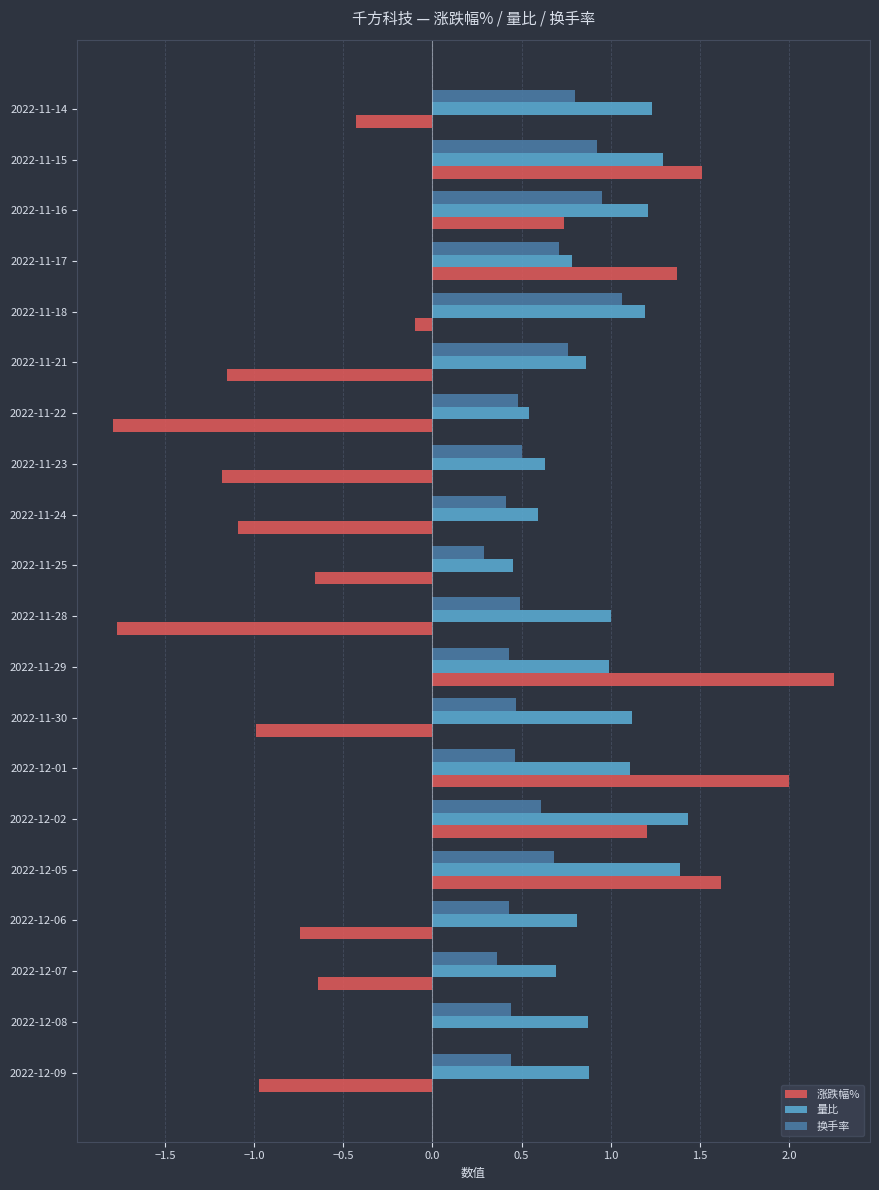

What is the sum of the 换手率 values at 2022-11-14 and 2022-11-17?

1.5